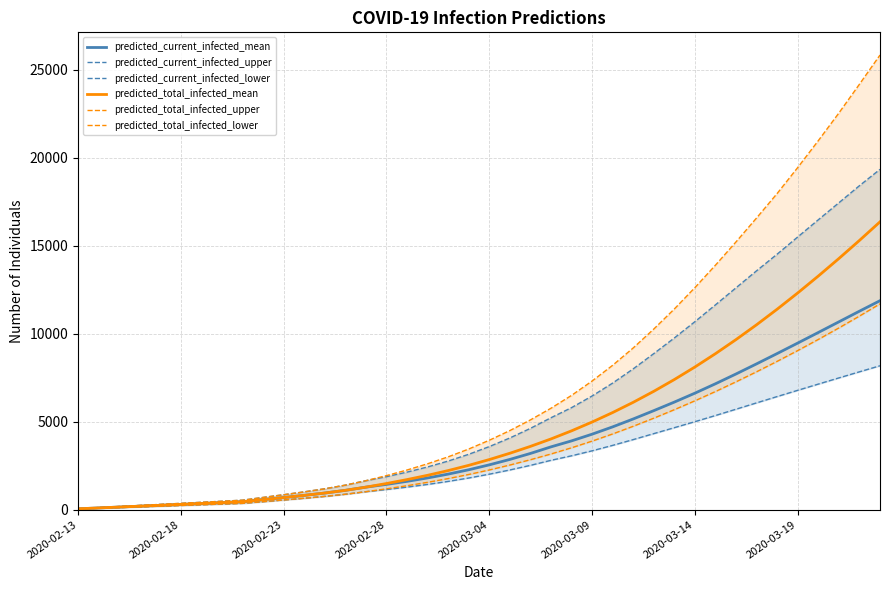

What is the total value across all series at 18?

13390